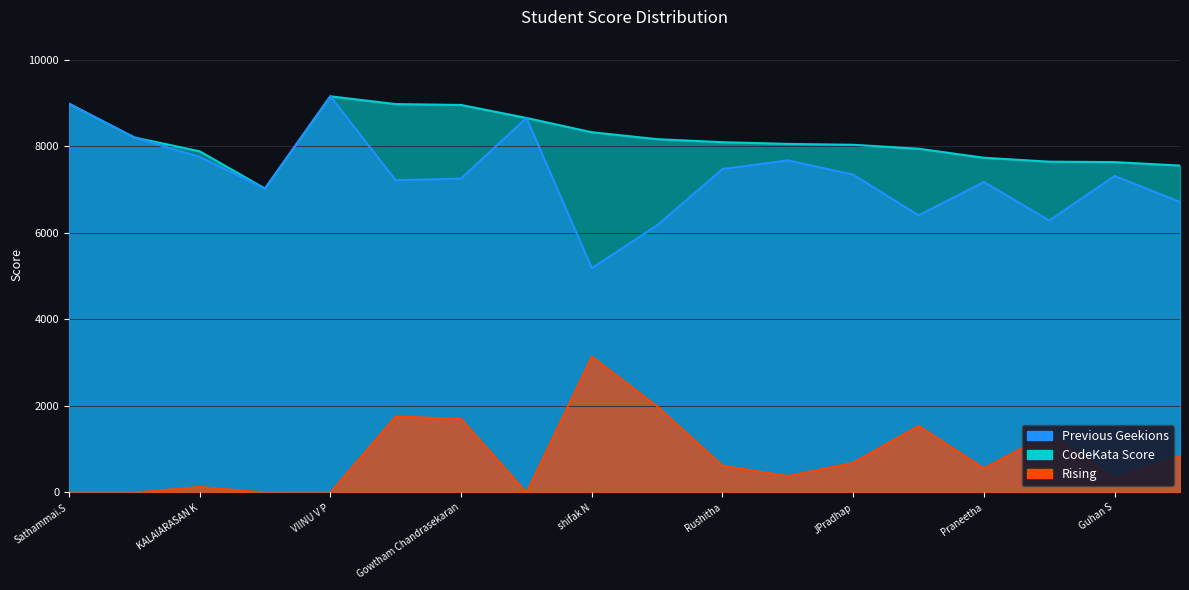

How many categories are shown in the chart?

18